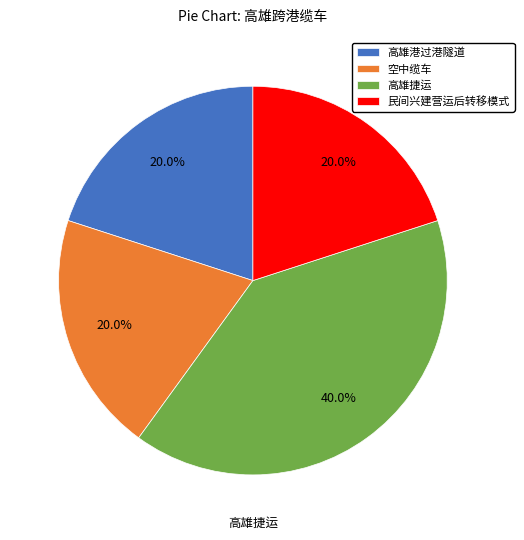

Approximately how many times larger is the value at 空中缆车 compared to 高雄捷运?

0.5